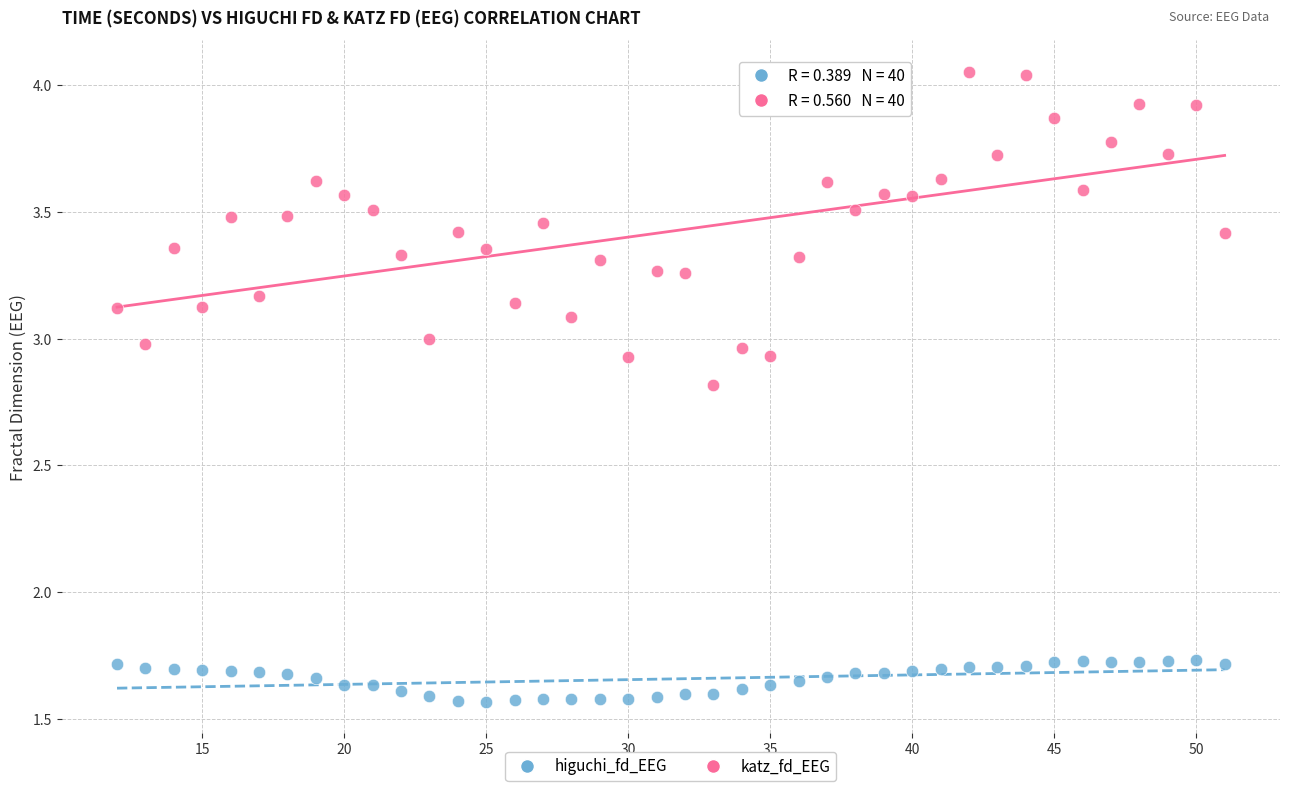

What are all the series names shown in the legend?

higuchi_fd_EEG, katz_fd_EEG